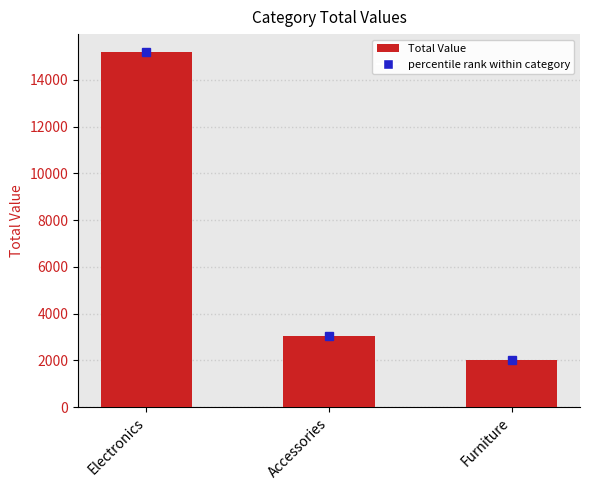

Where does the data first go above 3025?

Electronics